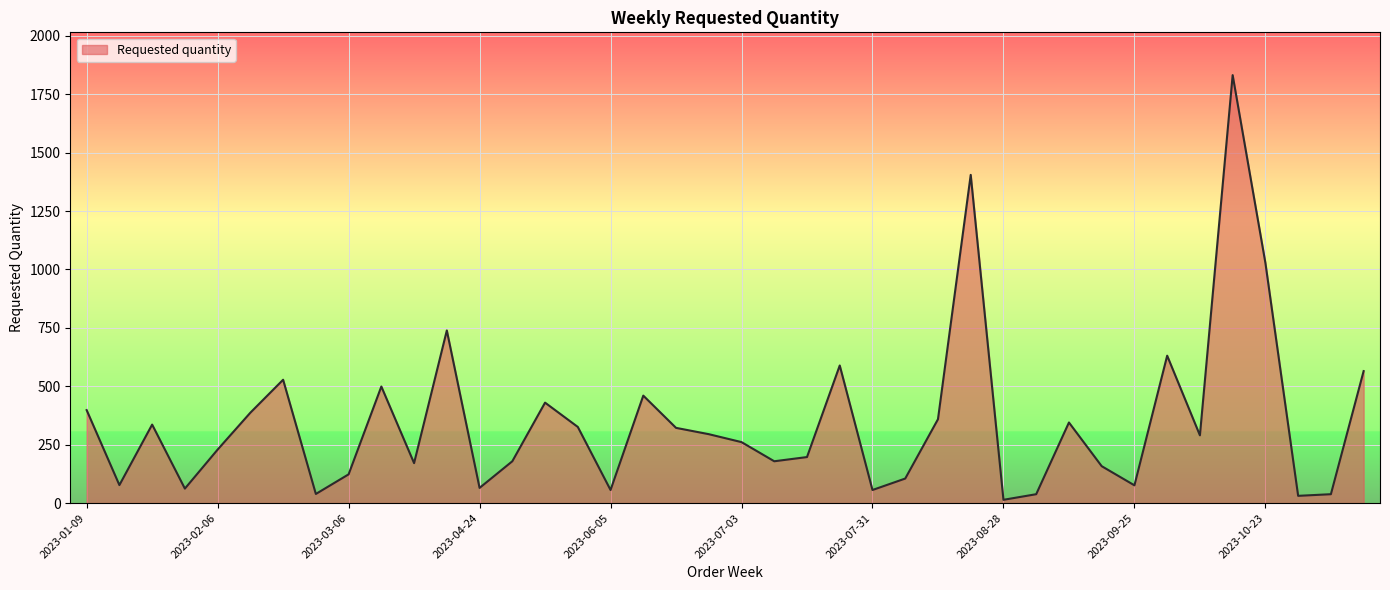

What is the difference between the maximum and minimum values?

1818